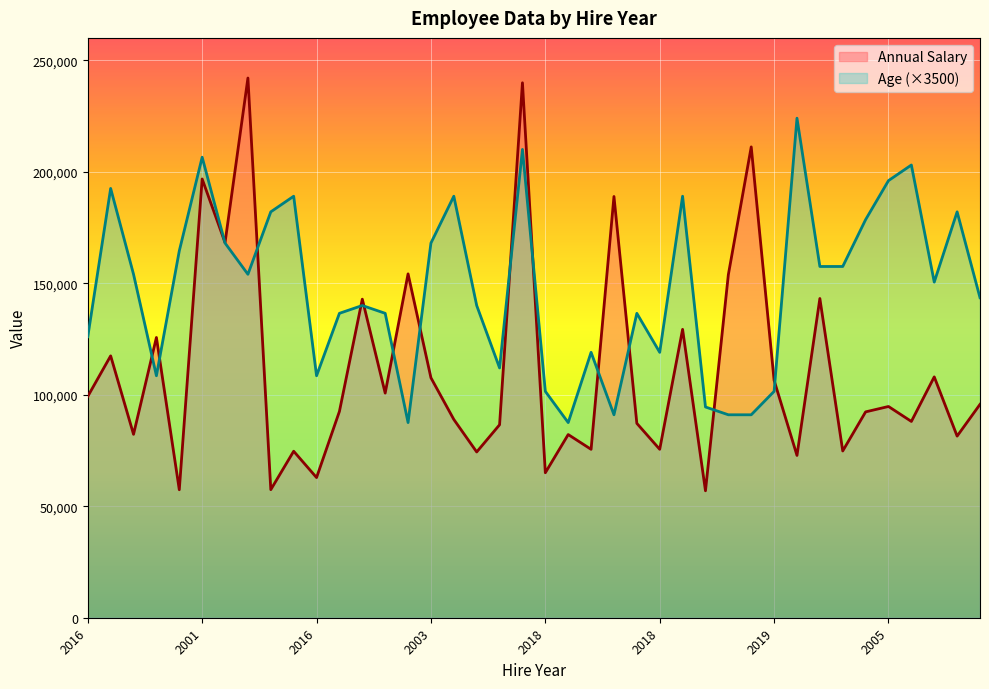

What are all the series names shown in the legend?

Annual Salary, Age (×3500)